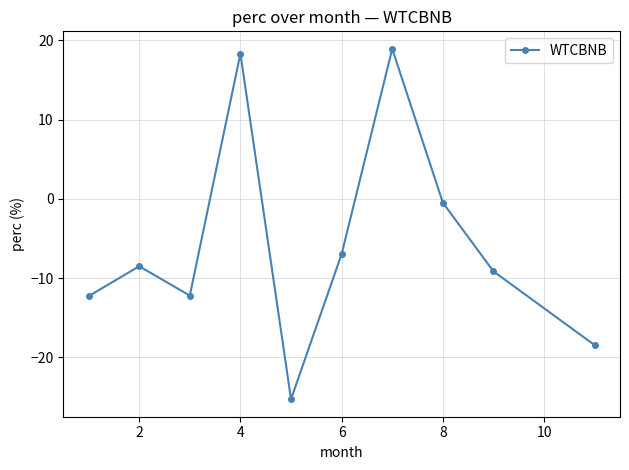

True or false: the data has more than 2 interior local peaks.

True